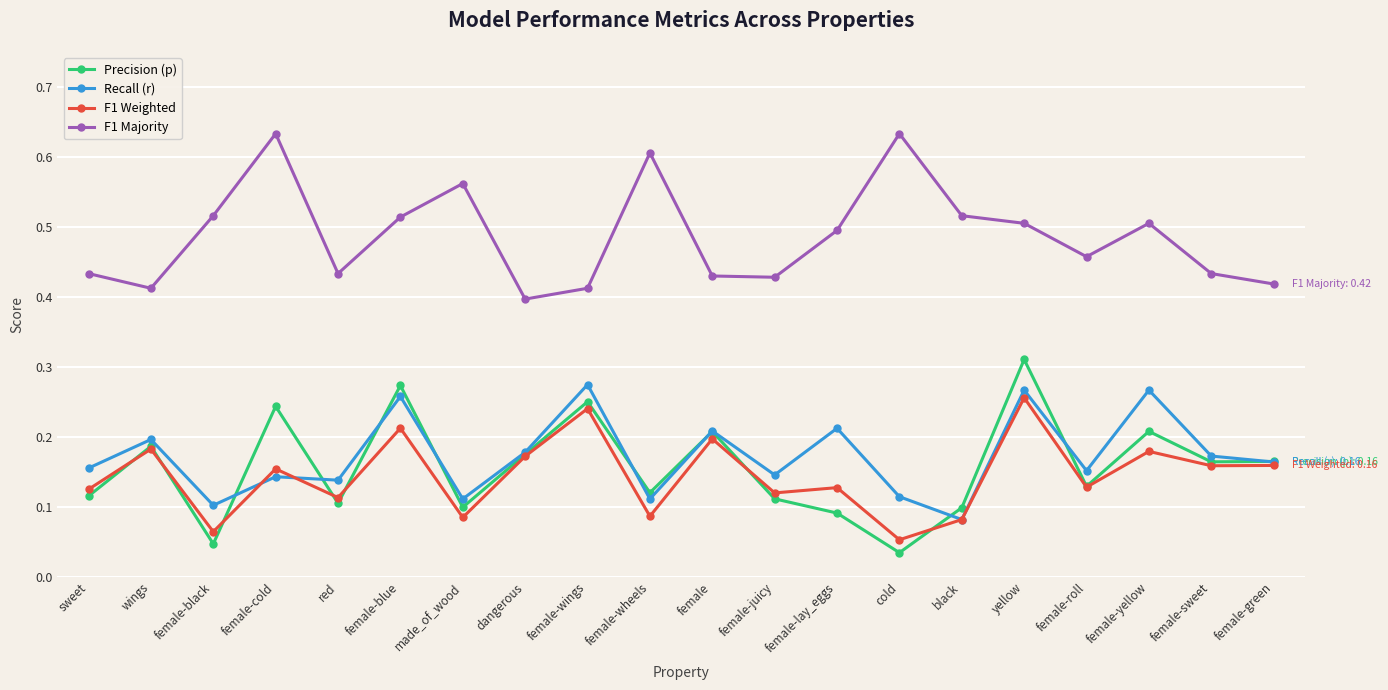

At which label does Precision (p) reach its minimum?

cold